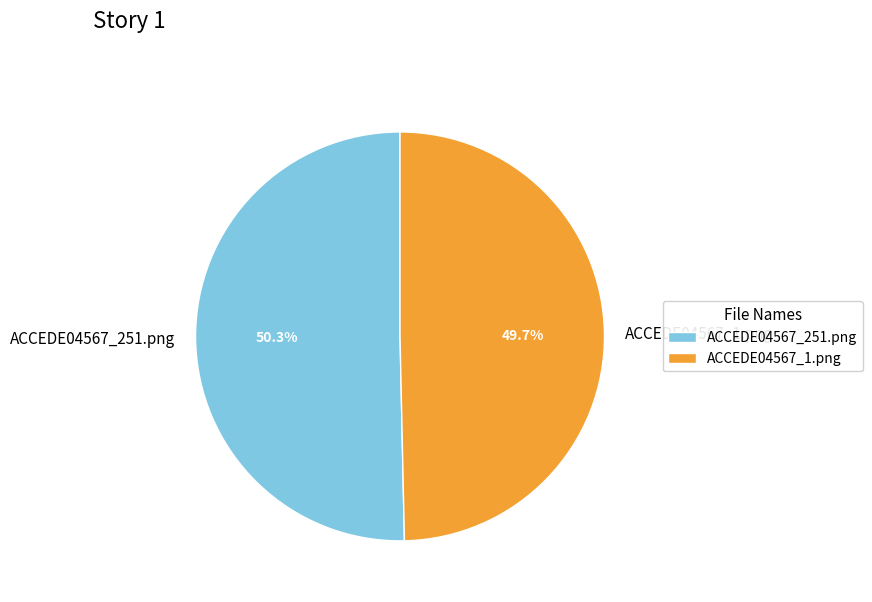

What is the smallest slice in the pie chart?

ACCEDE04567_1.png